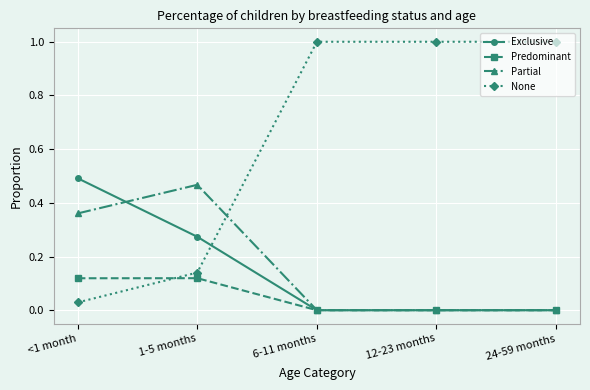

Between which two adjacent categories do Exclusive and None first intersect?

1-5 months and 6-11 months